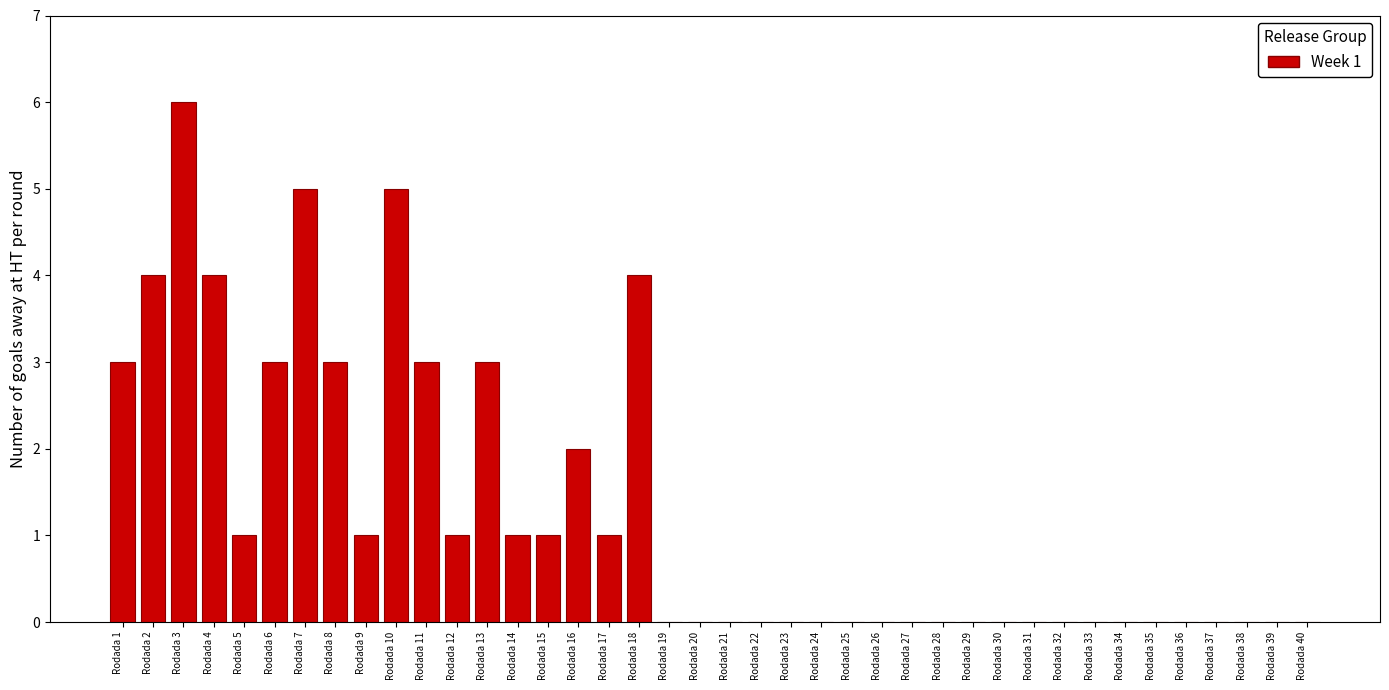

Reading left to right, list all the values displayed in this chart.

3	4	6	4	1	3	5	3	1	5	3	1	3	1	1	2	1	4	0	0	0	0	0	0	0	0	0	0	0	0	0	0	0	0	0	0	0	0	0	0